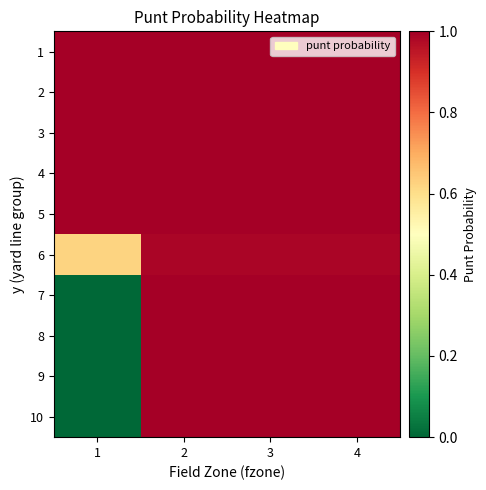

What is the total value across all series at 1?

5.6